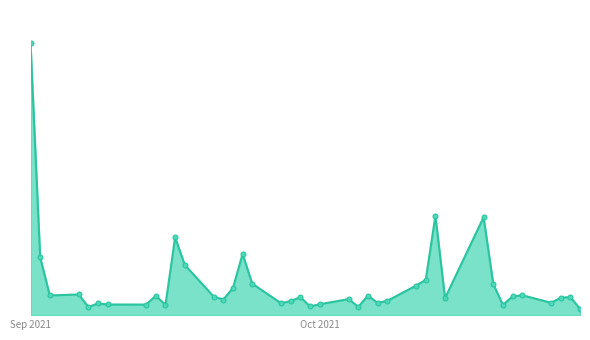

At which label does the data first exceed 38040?

Sep 2021